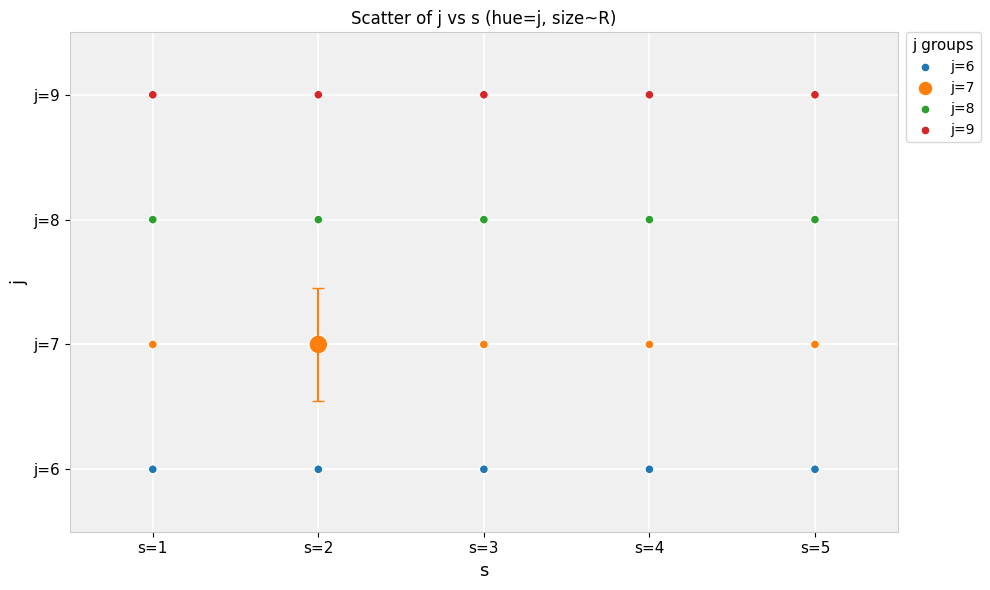

What are all the series names shown in the legend?

j=6, j=7, j=8, j=9